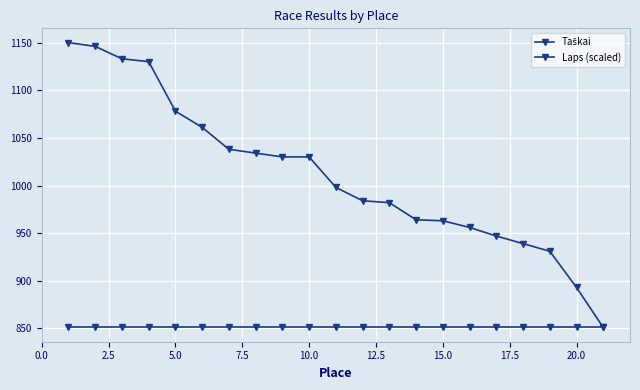

How many lines are shown in the chart?

2